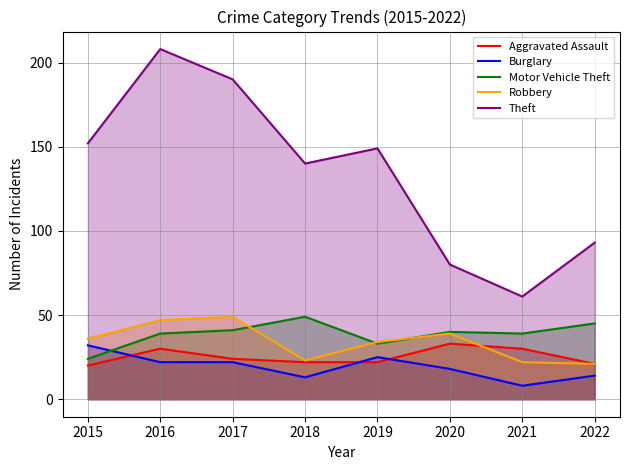

Which series has the largest total across all categories?

Theft